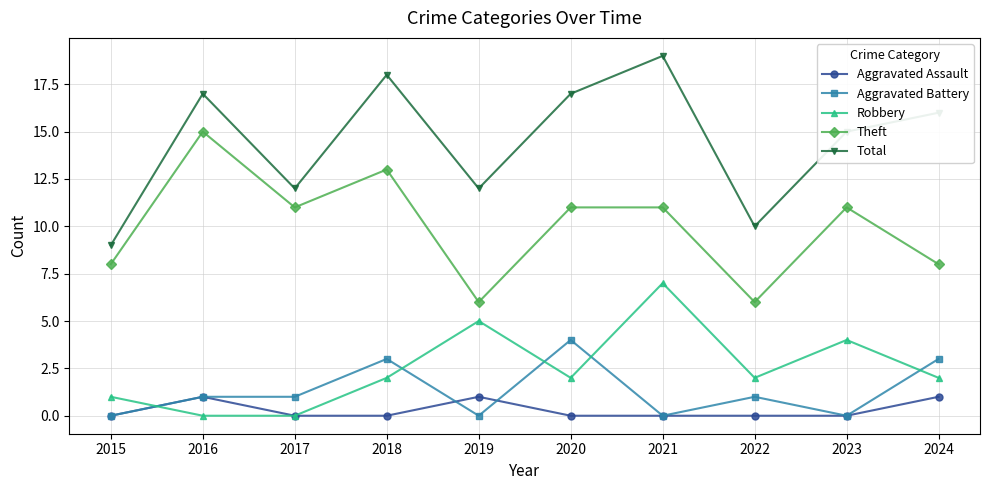

What is the minimum value for Theft?

6